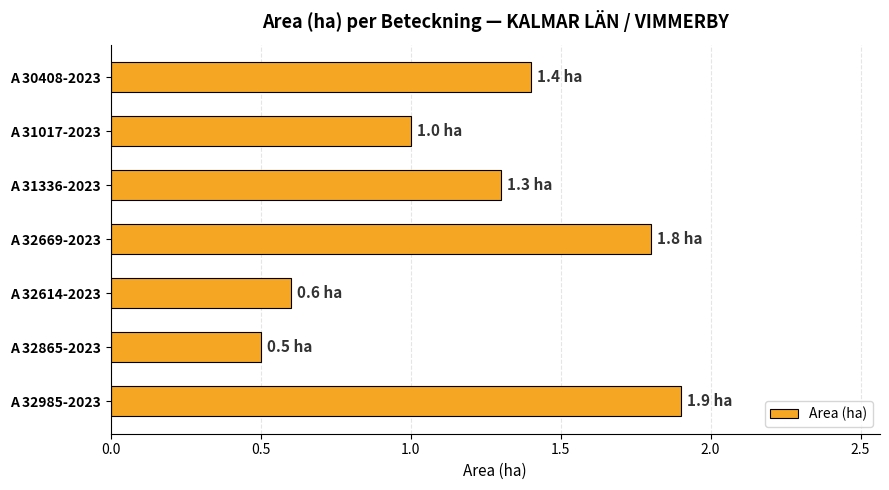

The value at A 32985-2023 is 2.6. True or false?

False